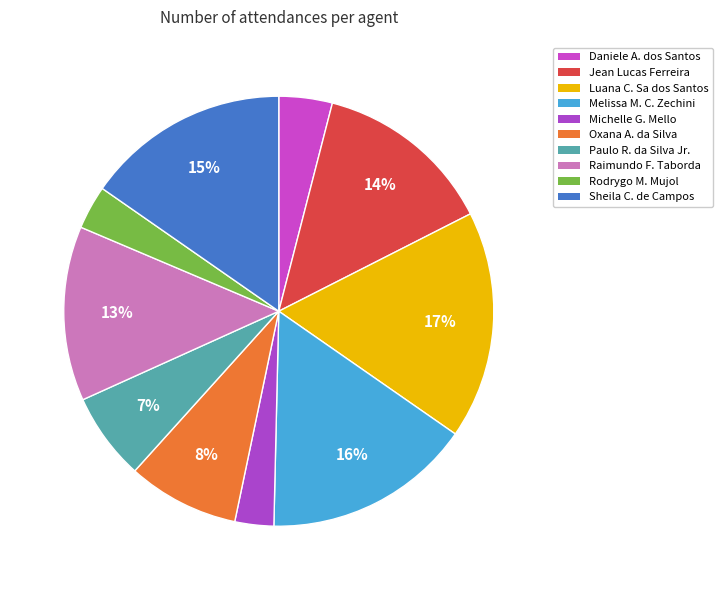

Is there any slice that represents more than half of the pie?

No